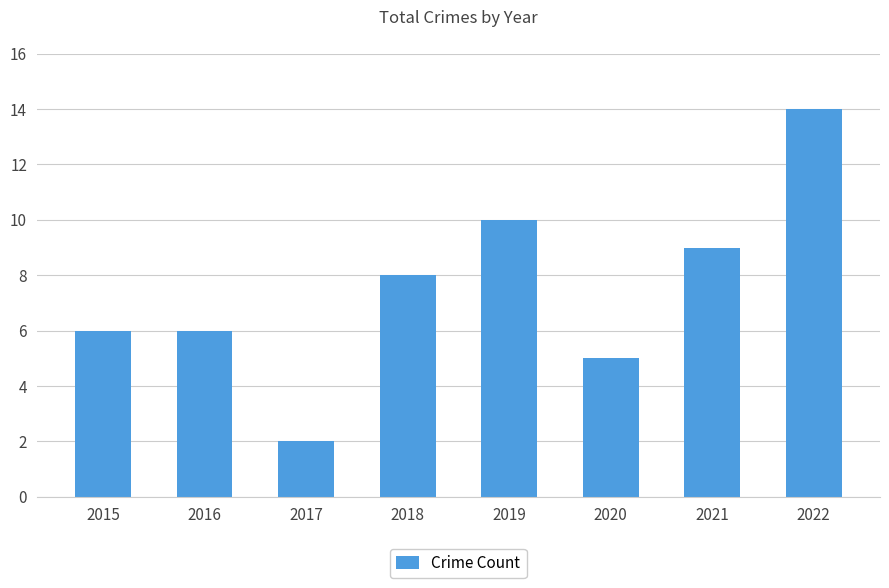

How many bars are there in total?

8